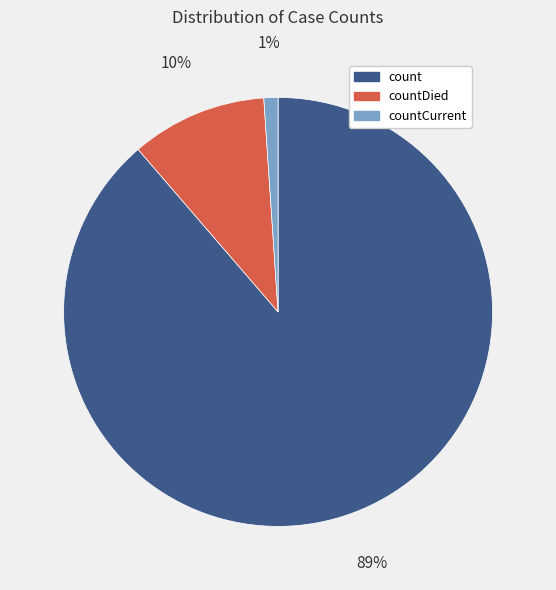

Does countCurrent represent more than half of the total?

No